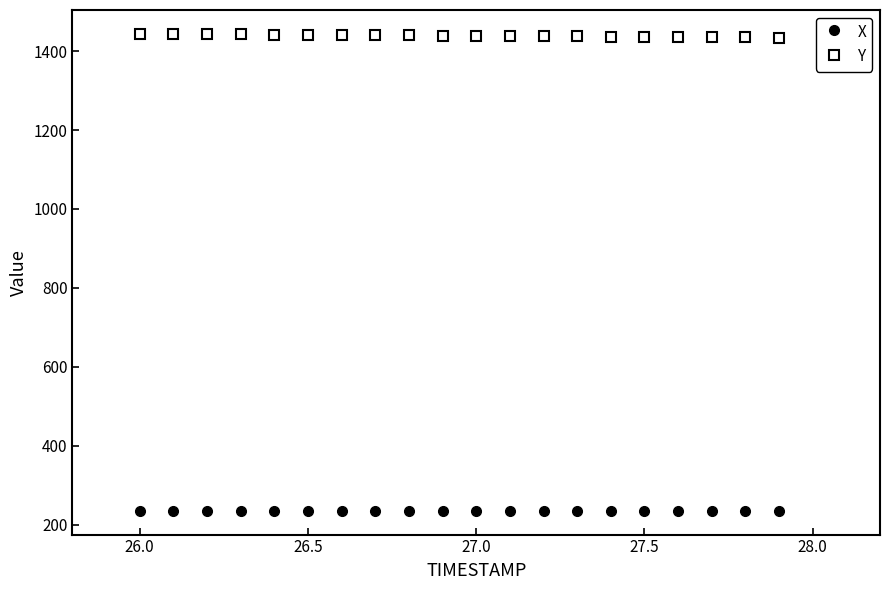

What is the minimum value shown in the chart?

235.3